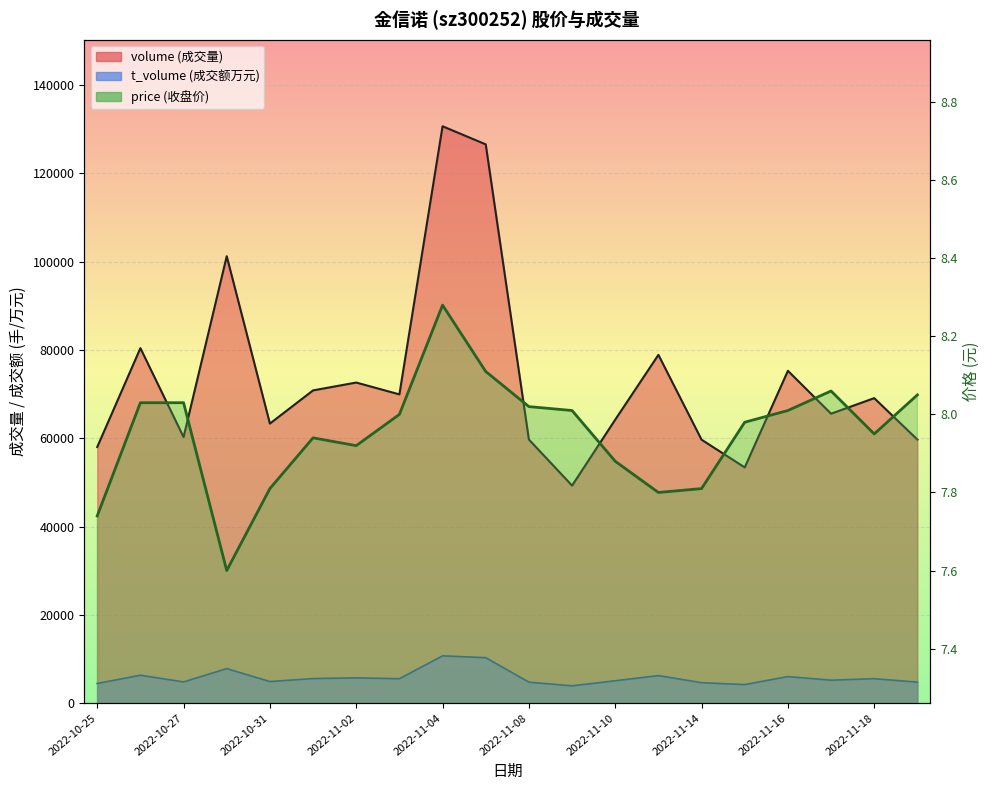

How many distinct data groups are displayed?

3